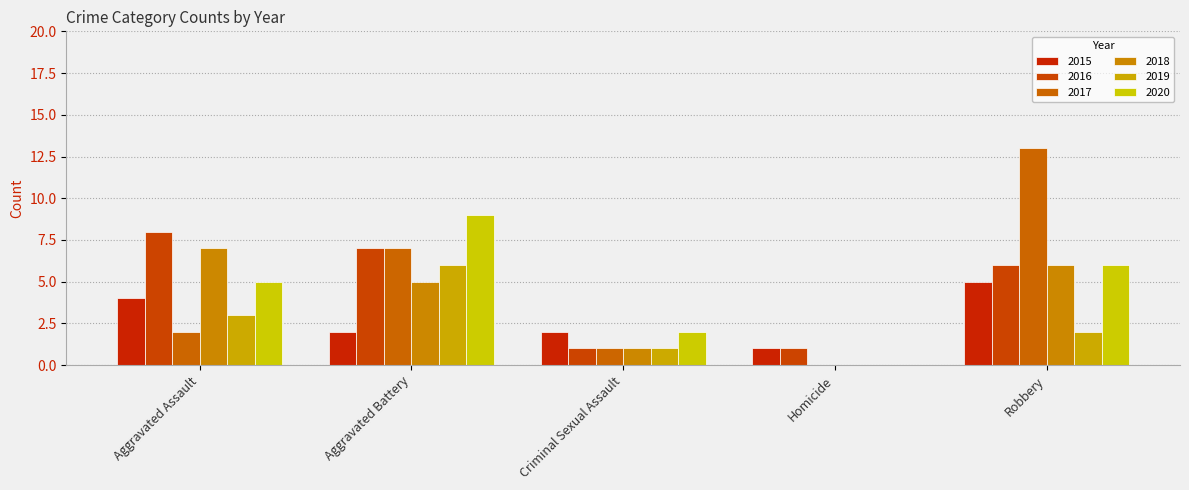

List the series in order of their peak value, highest first.

2017, 2020, 2016, 2018, 2019, 2015